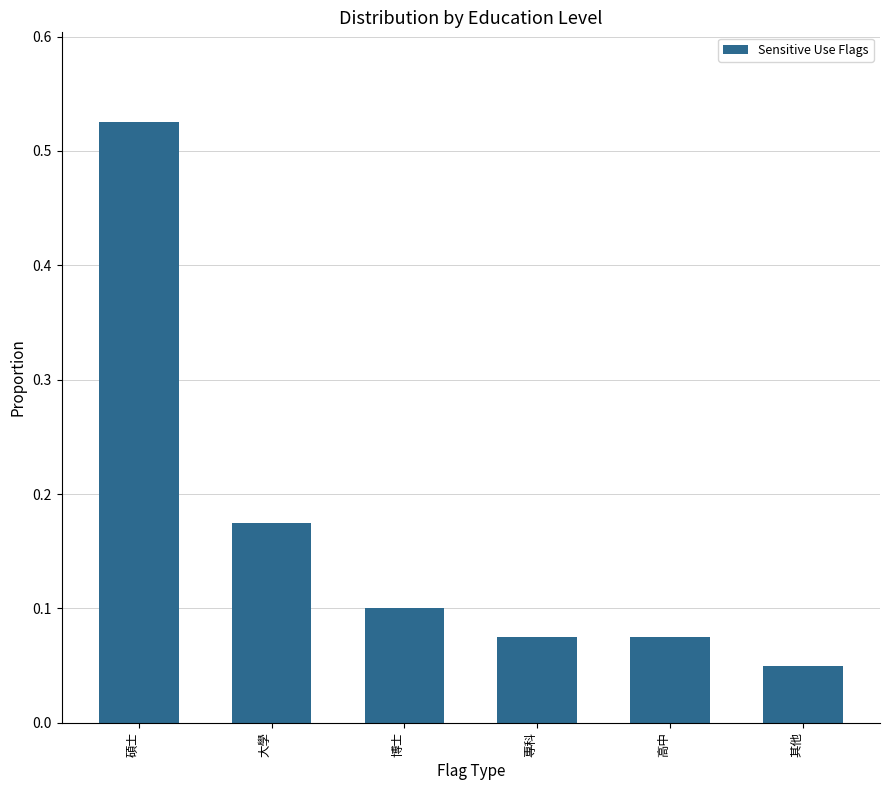

At which label is the value closest to 0?

其他